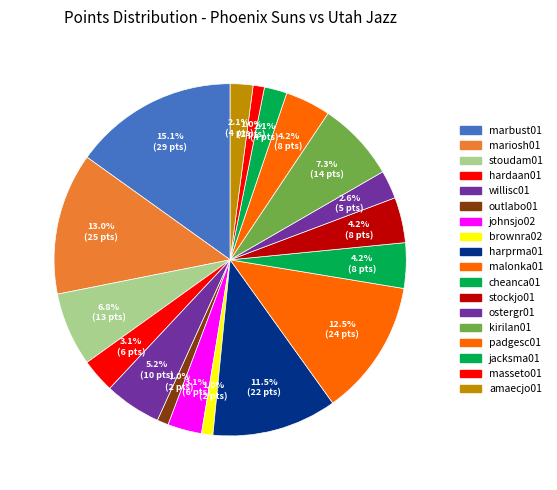

How many segments does this pie chart have?

18